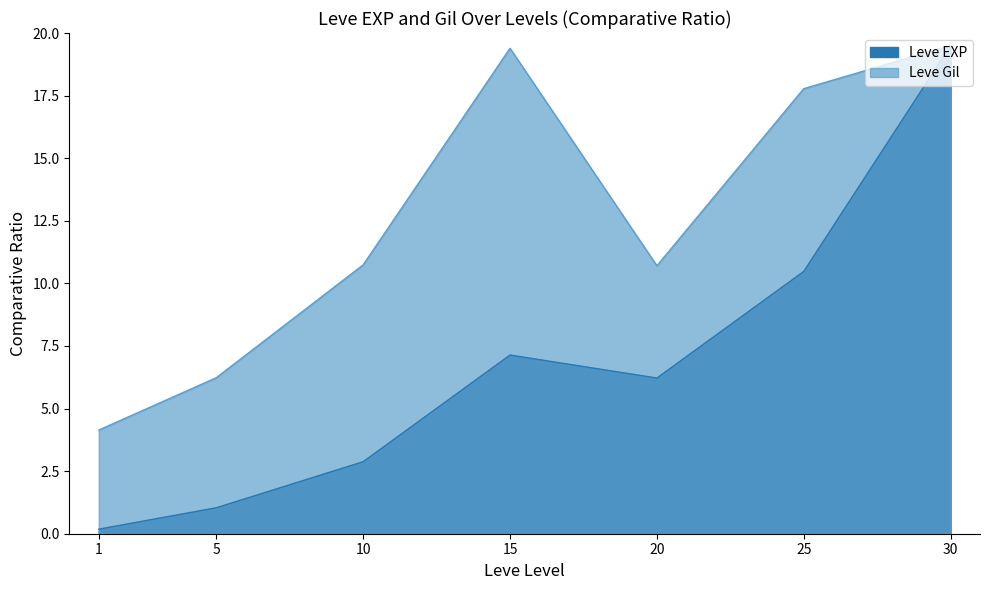

Rank the series by their average value, from lowest to highest.

Leve EXP, Leve Gil